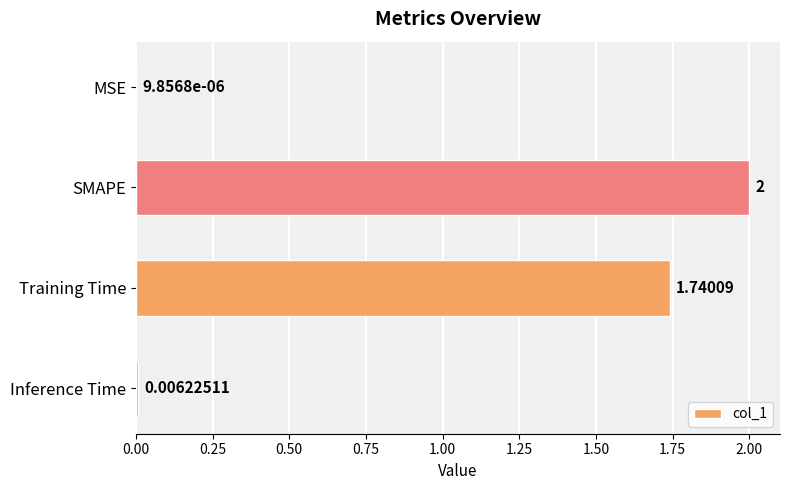

Between SMAPE and Inference Time, which is larger?

SMAPE